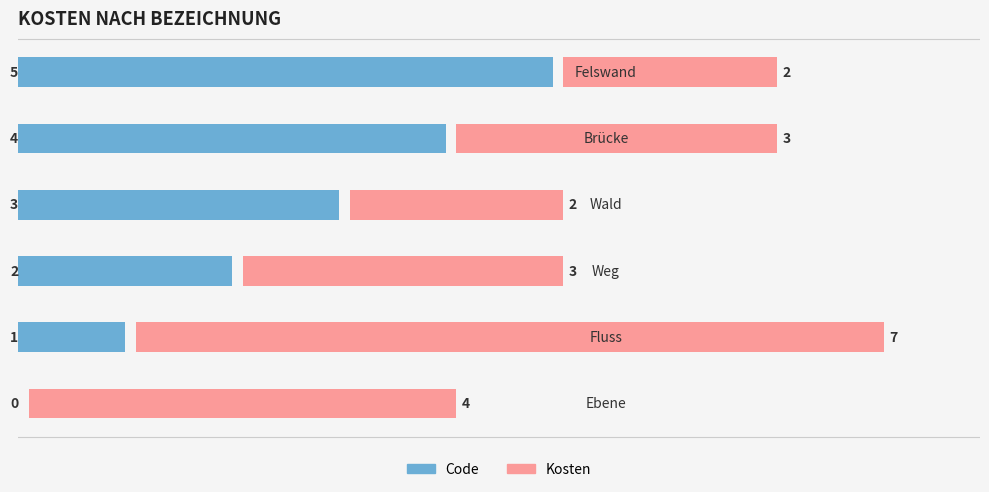

What is the sum of the Code values at 0 and 2?

2.0